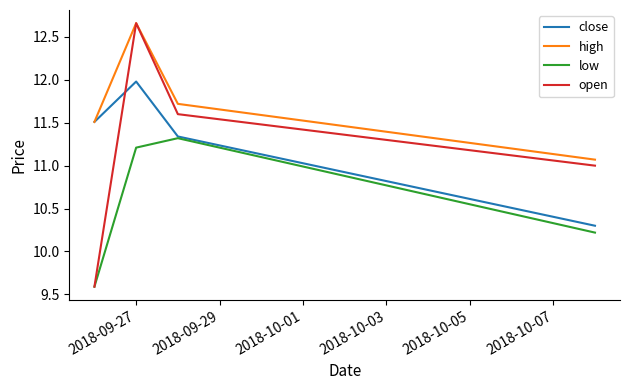

Is this an area chart (filled region under the line)?

No